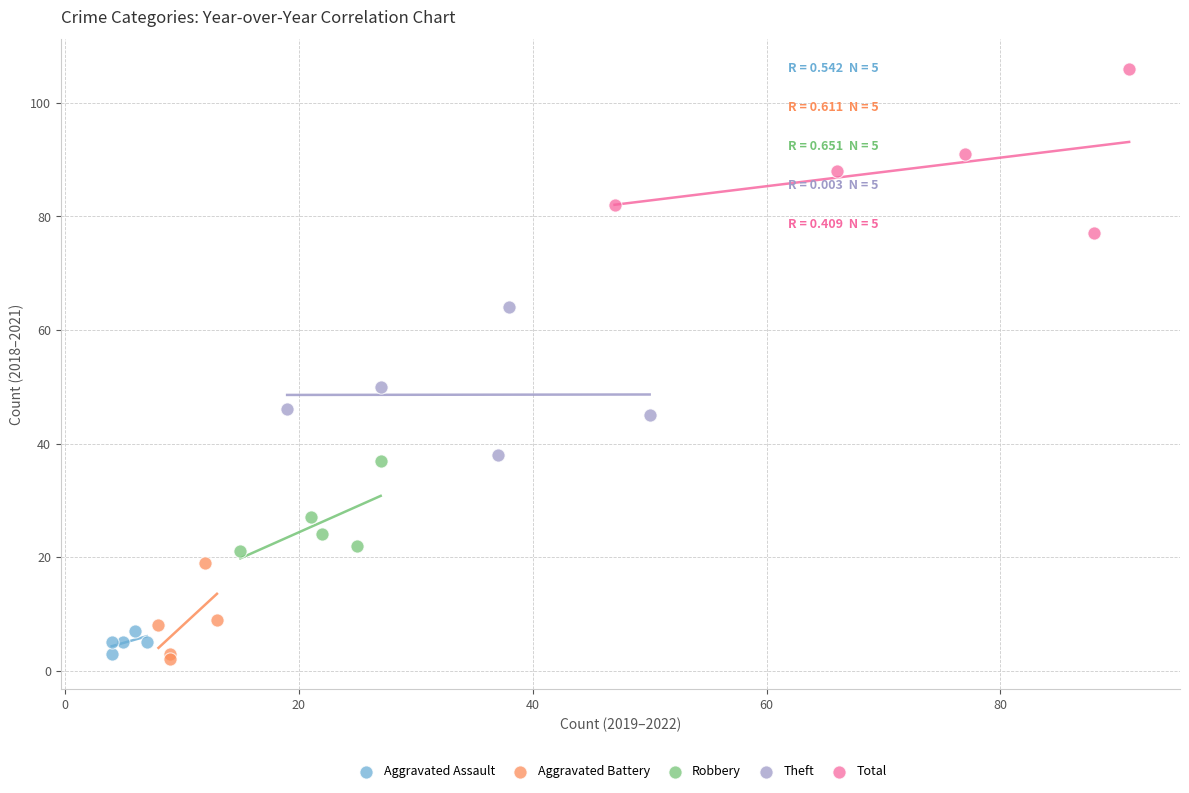

Which series reaches the maximum Y coordinate?

Total